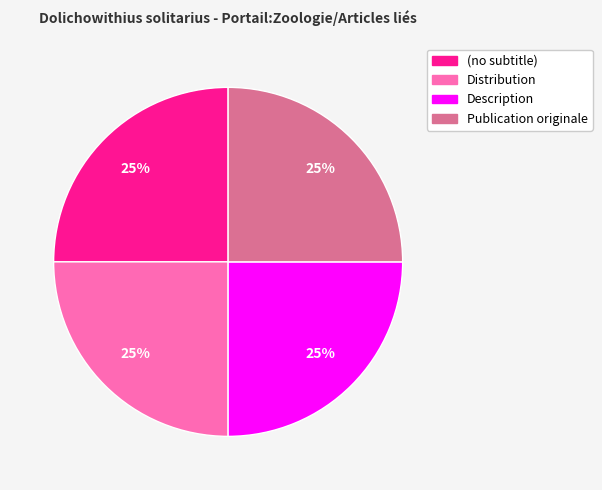

Is there any slice that represents more than half of the pie?

No